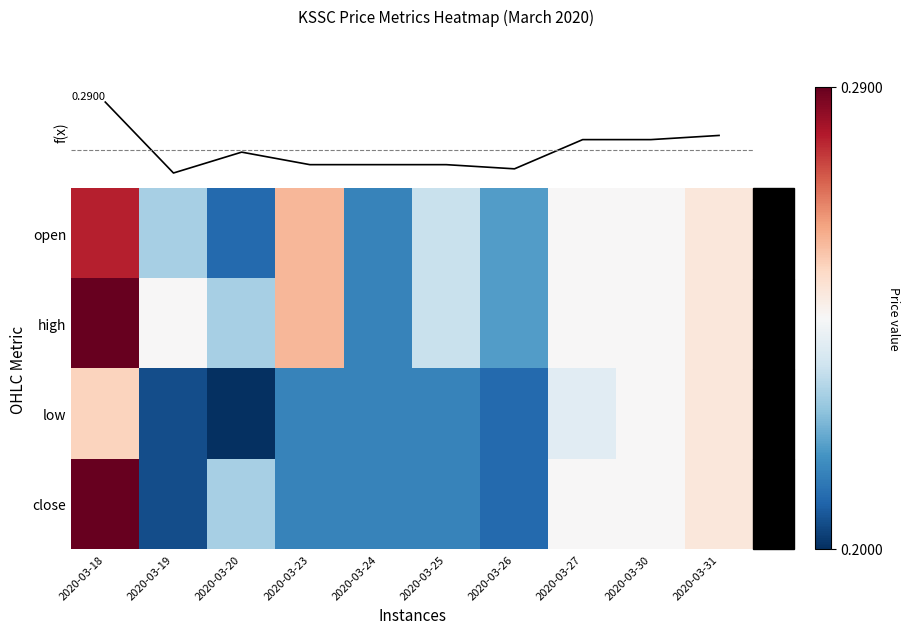

What is the sum of the open values at 2020-03-26 and 2020-03-18?

0.5